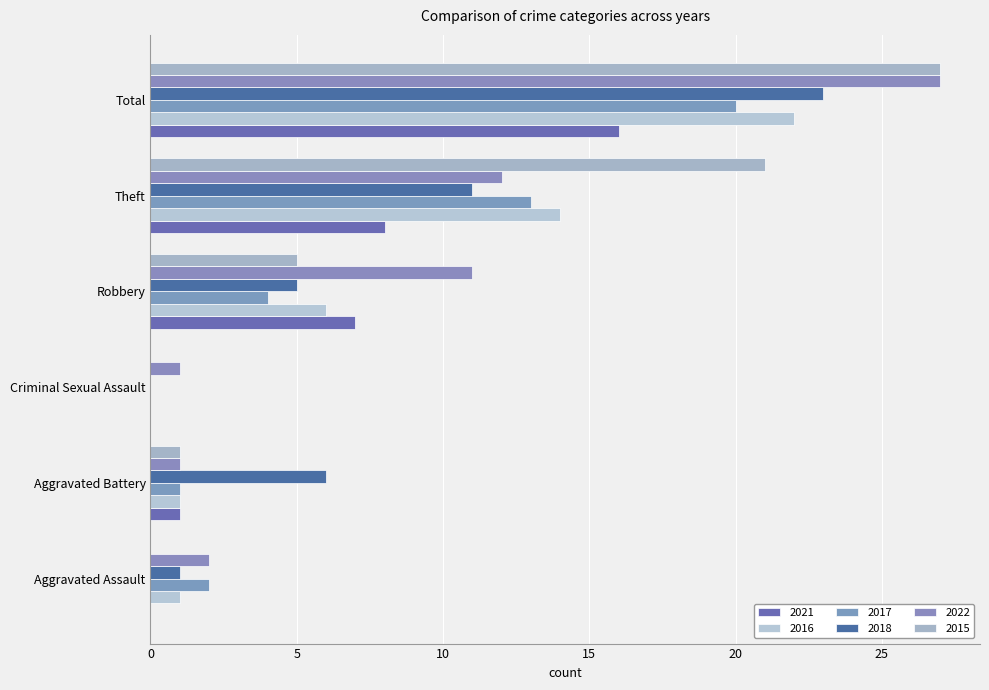

Reading left to right, list all the values displayed in this chart.

2021: 0	1	0	7	8	16
2016: 1	1	0	6	14	22
2017: 2	1	0	4	13	20
2018: 1	6	0	5	11	23
2022: 2	1	1	11	12	27
2015: 0	1	0	5	21	27